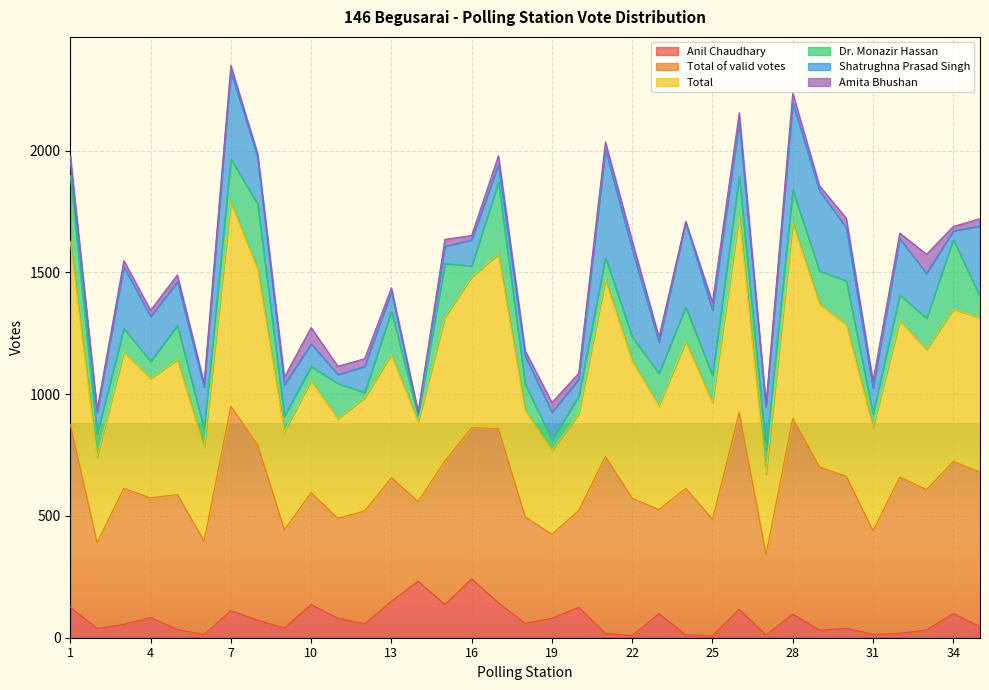

What is the highest value of the Anil Chaudhary series?

242